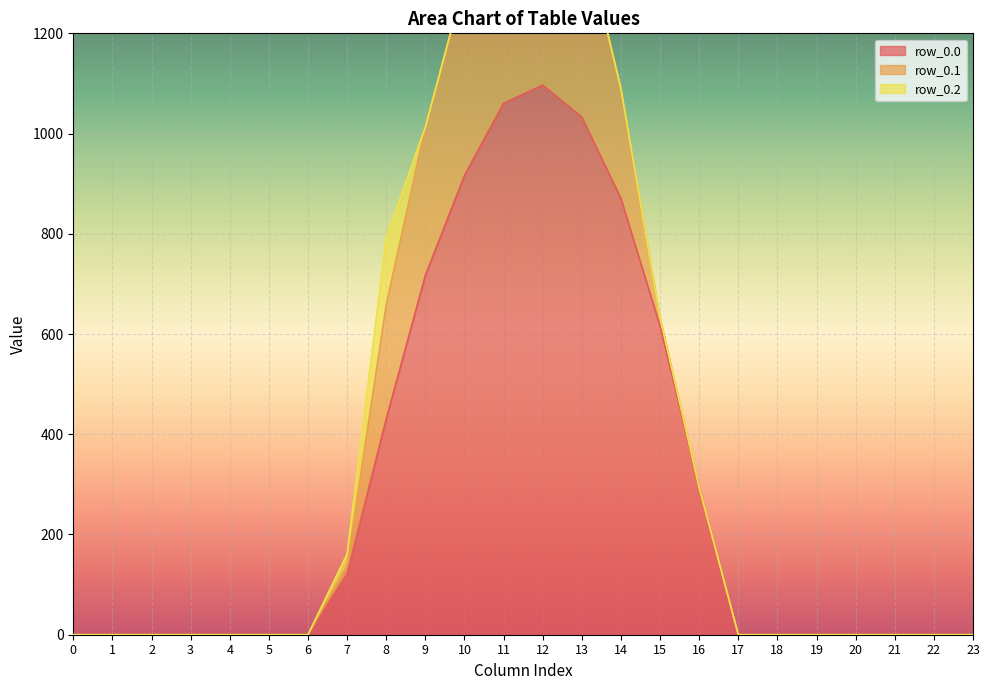

True or false: row_0.0 has a value of -615.8 at 18.

False